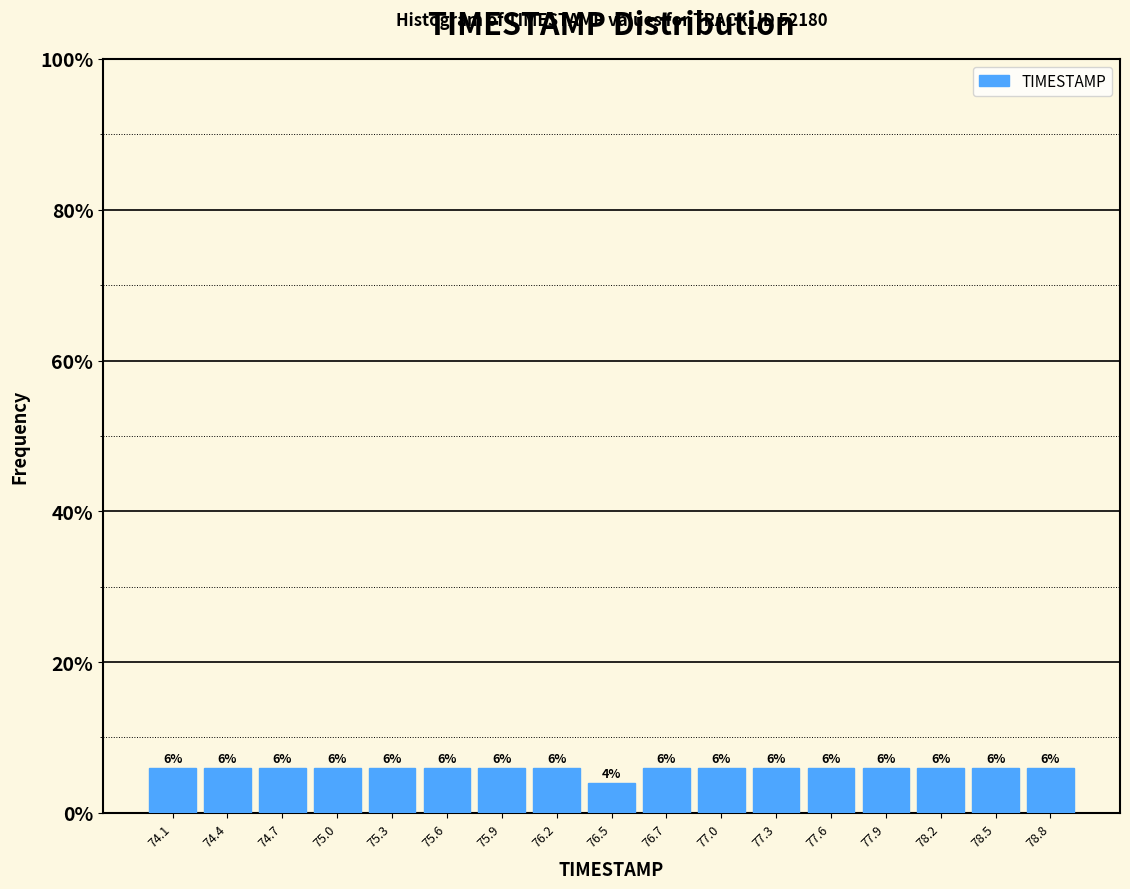

Reading left to right, list every bar in this chart as the range it spans on the x-axis followed by its height. The bar edges are not printed on the chart, so give them approximately, as read against the axis.

74.00 to 74.30: 6
74.30 to 74.60: 6
74.60 to 74.85: 6
74.85 to 75.15: 6
75.15 to 75.45: 6
75.45 to 75.75: 6
75.75 to 76.00: 6
76.00 to 76.30: 6
76.30 to 76.60: 4
76.60 to 76.90: 6
76.90 to 77.15: 6
77.15 to 77.45: 6
77.45 to 77.75: 6
77.75 to 78.05: 6
78.05 to 78.30: 6
78.30 to 78.60: 6
78.60 to 78.90: 6